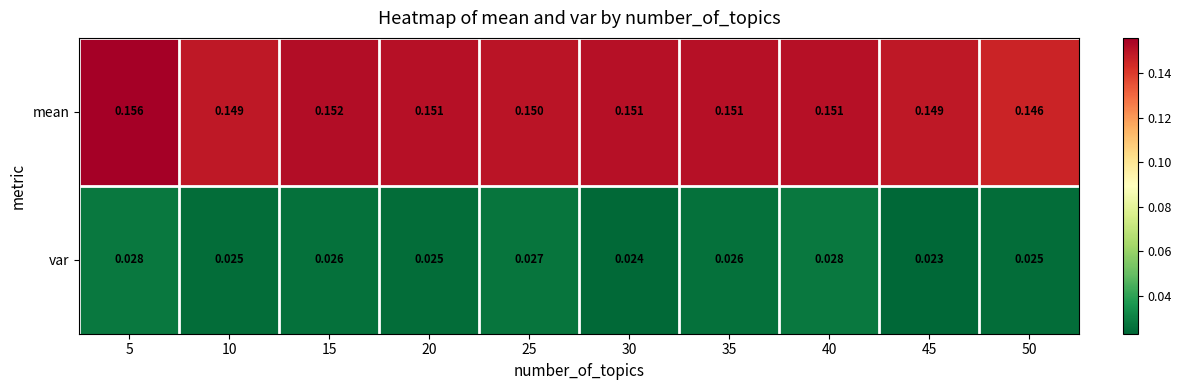

Which series has the largest range (max minus min)?

mean